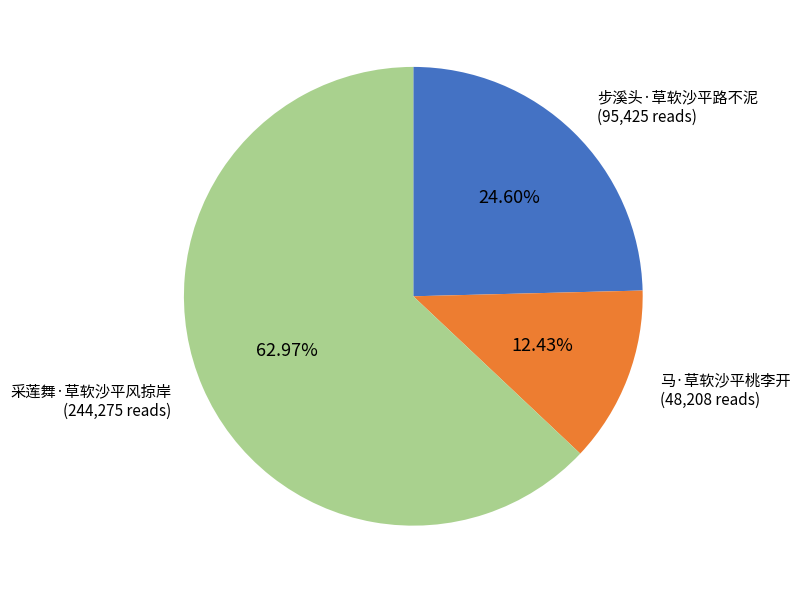

True or false: 马·草软沙平桃李开 accounts for 2% of the total.

False